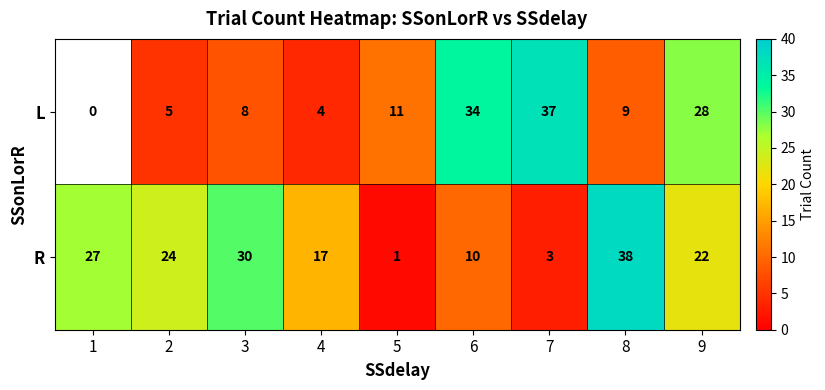

What is the maximum value for R?

38